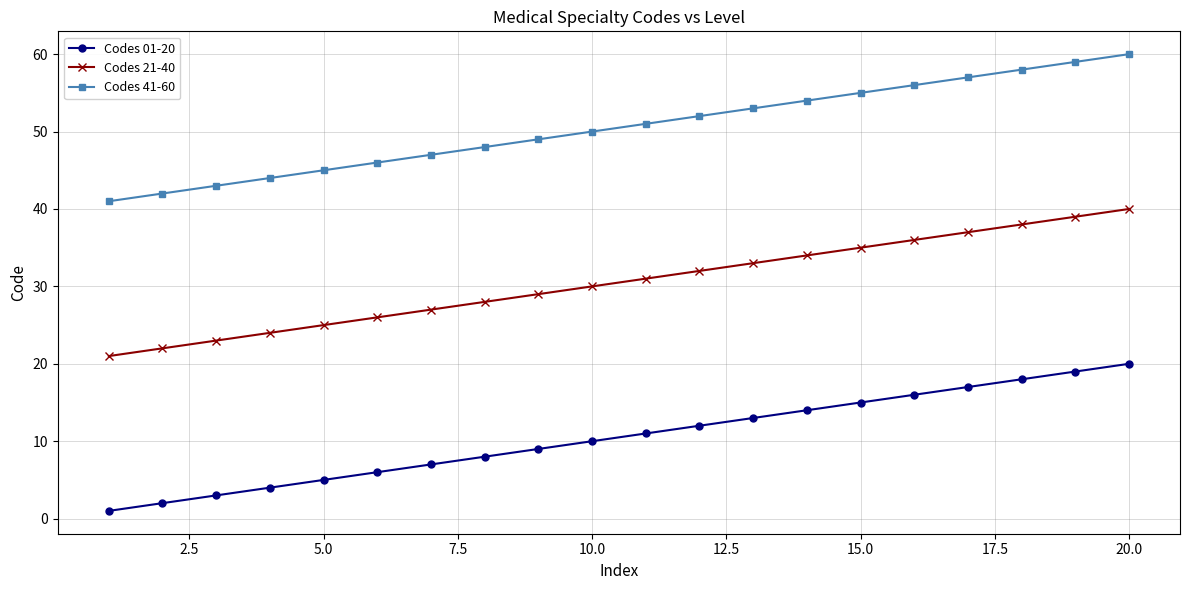

List the series in order of their overall mean, highest first.

Codes 41-60, Codes 21-40, Codes 01-20